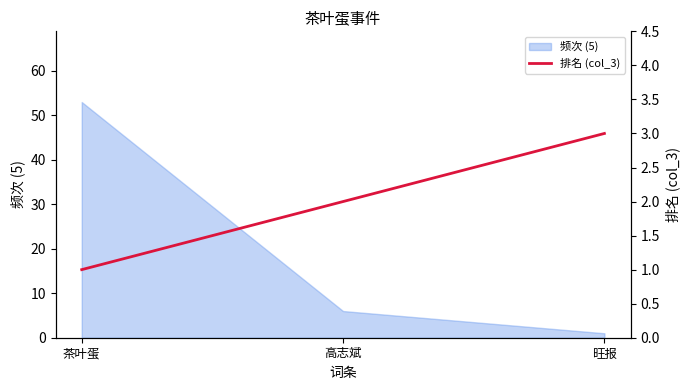

List the labels in order of 频次 (5) value, largest first.

茶叶蛋, 高志斌, 旺报